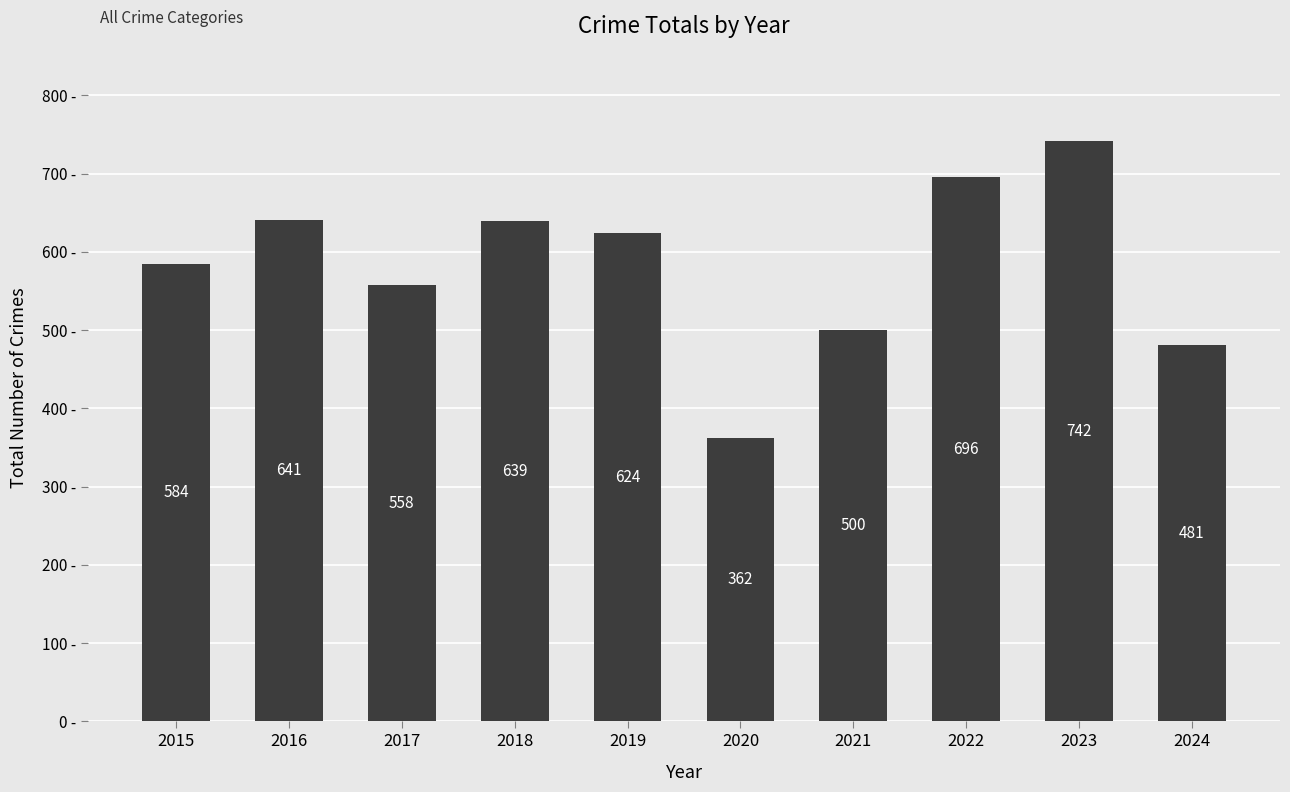

What is the sum of all values?

5827